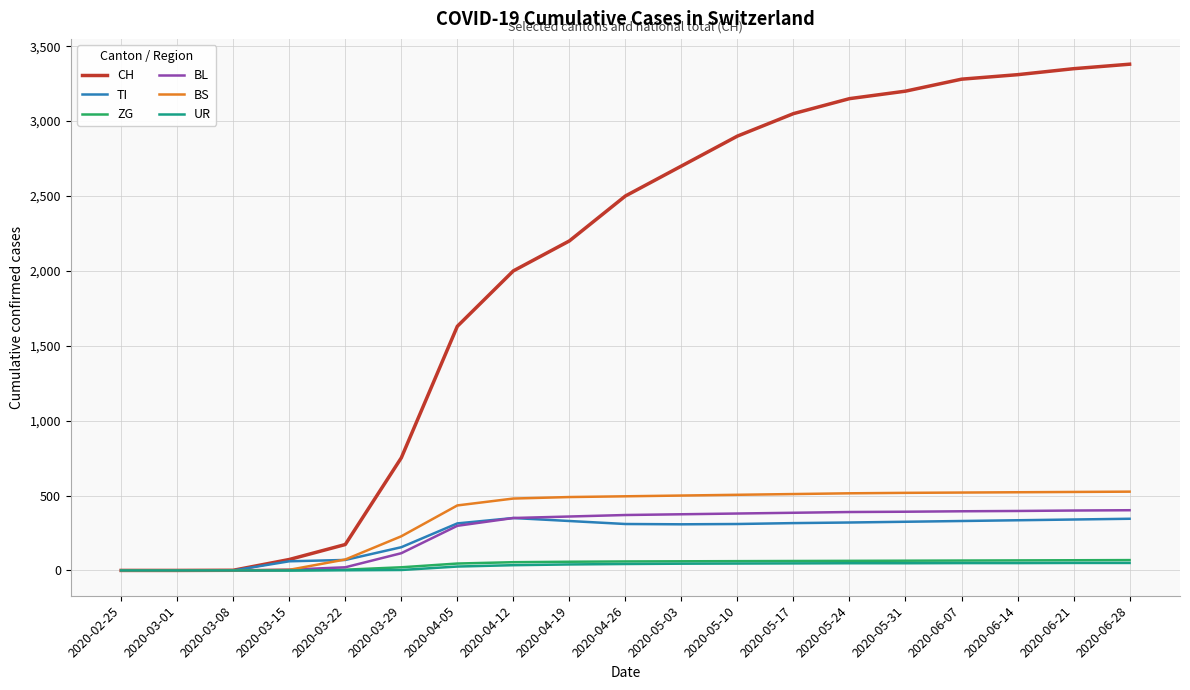

What is the greatest value displayed?

3380